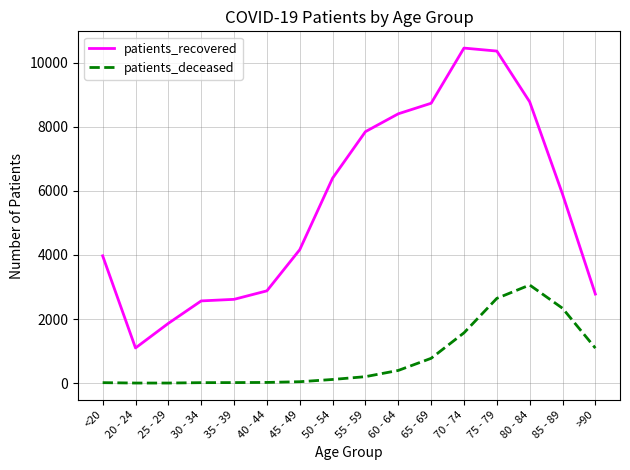

What is the maximum value for patients_deceased?

3061